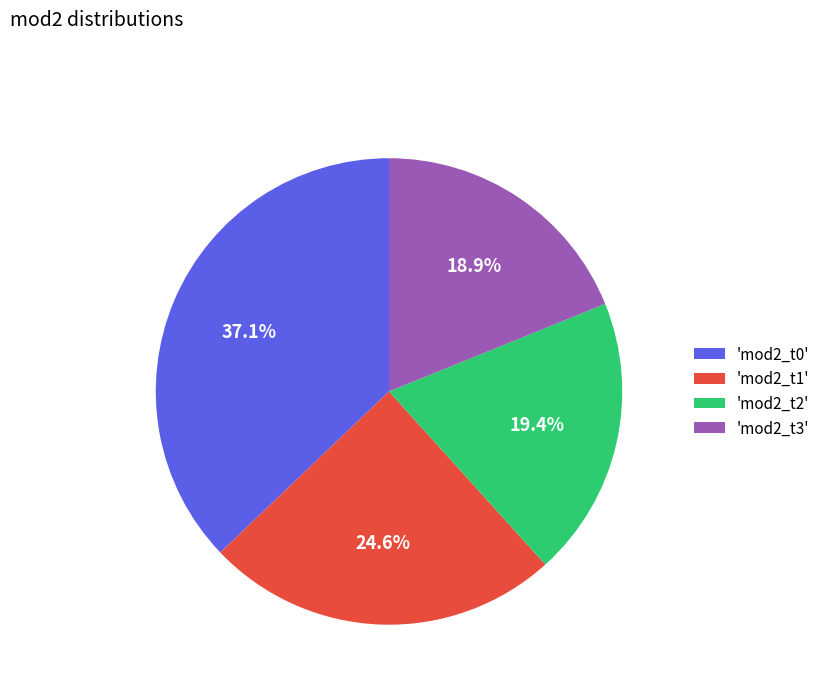

How many segments does this pie chart have?

4